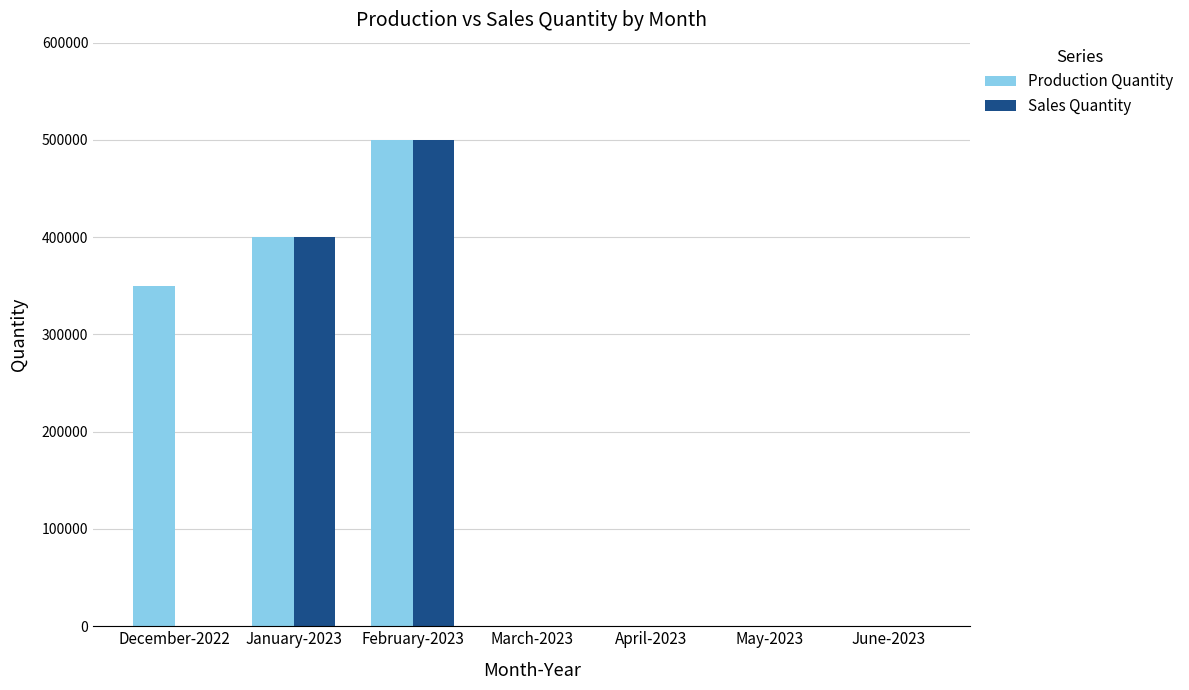

At which category is the sum across all series the highest?

February-2023